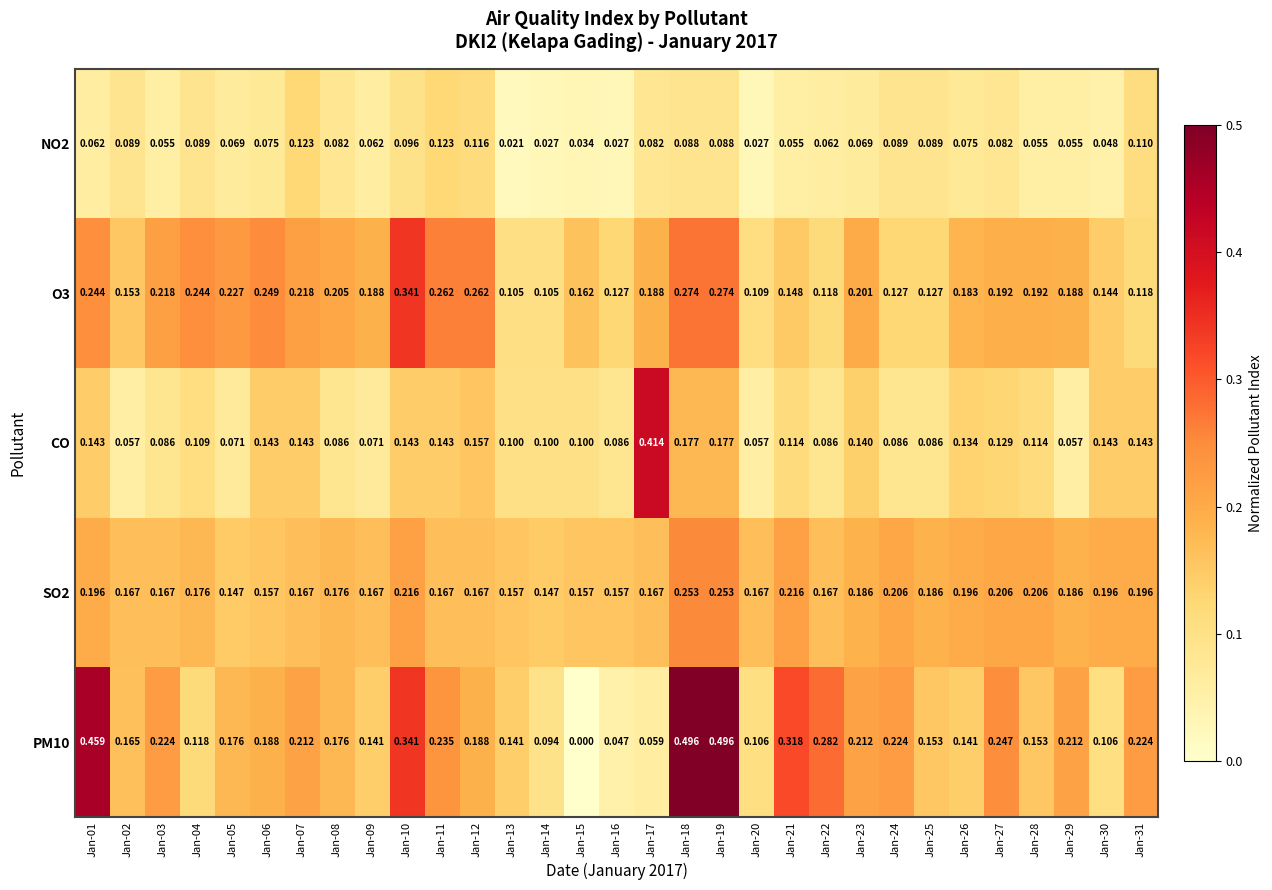

Rank the series by their maximum value, from lowest to highest.

NO2, SO2, O3, CO, PM10